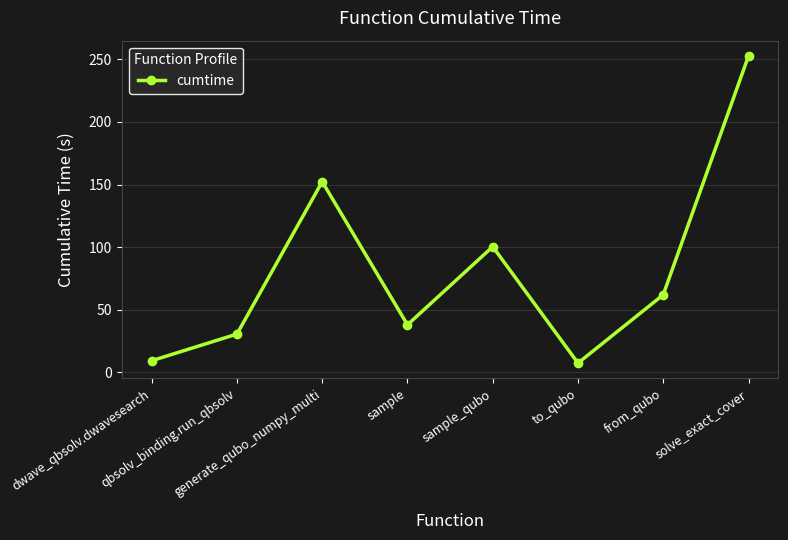

Reading left to right, what are all the values shown in this chart?

dwave_qbsolv.dwavesearch=9.3	qbsolv_binding.run_qbsolv=30.6	generate_qubo_numpy_multi=152.3	sample=38.0	sample_qubo=100.4	to_qubo=7.4	from_qubo=61.9	solve_exact_cover=252.6